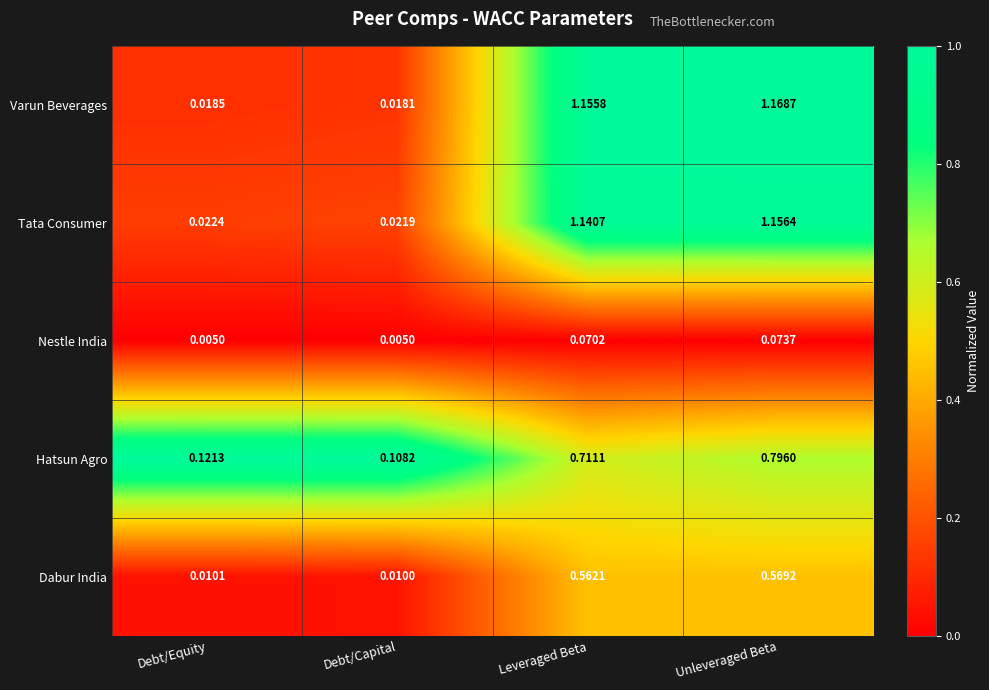

List the series in order of their peak value, highest first.

Varun Beverages, Tata Consumer, Hatsun Agro, Dabur India, Nestle India